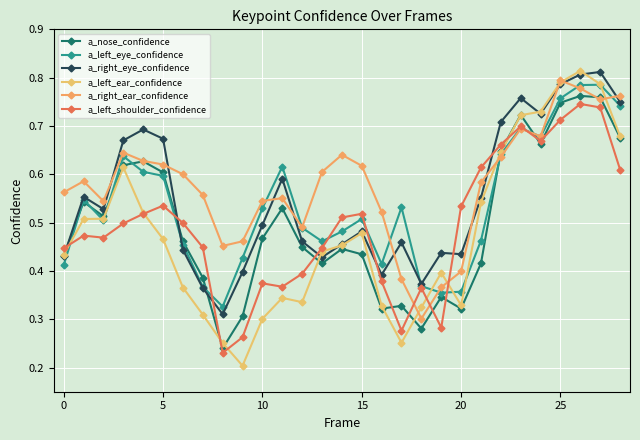

How many interior local valleys does the a_nose_confidence series have?

7